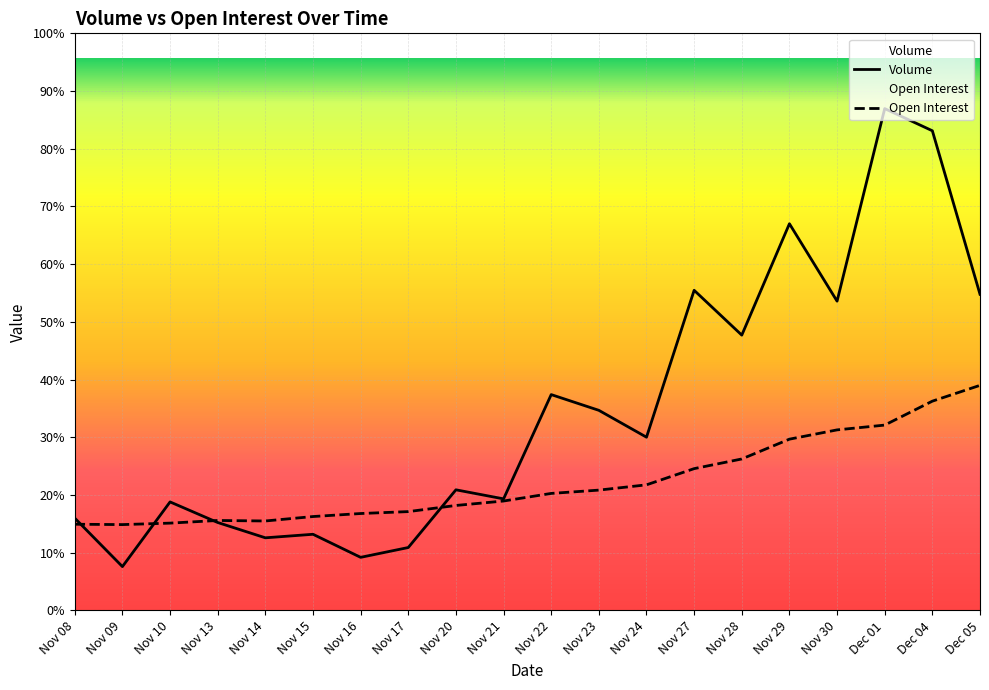

Is it true that Open Interest equals 55395 at Nov 13?

True